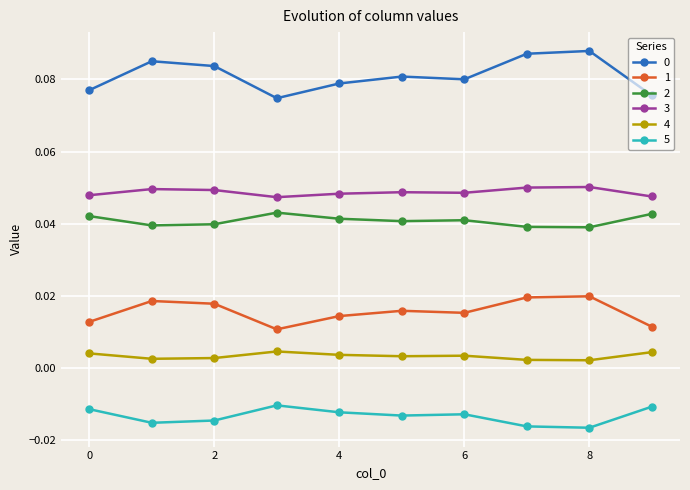

How many 1 values are between 0 and 1?

10